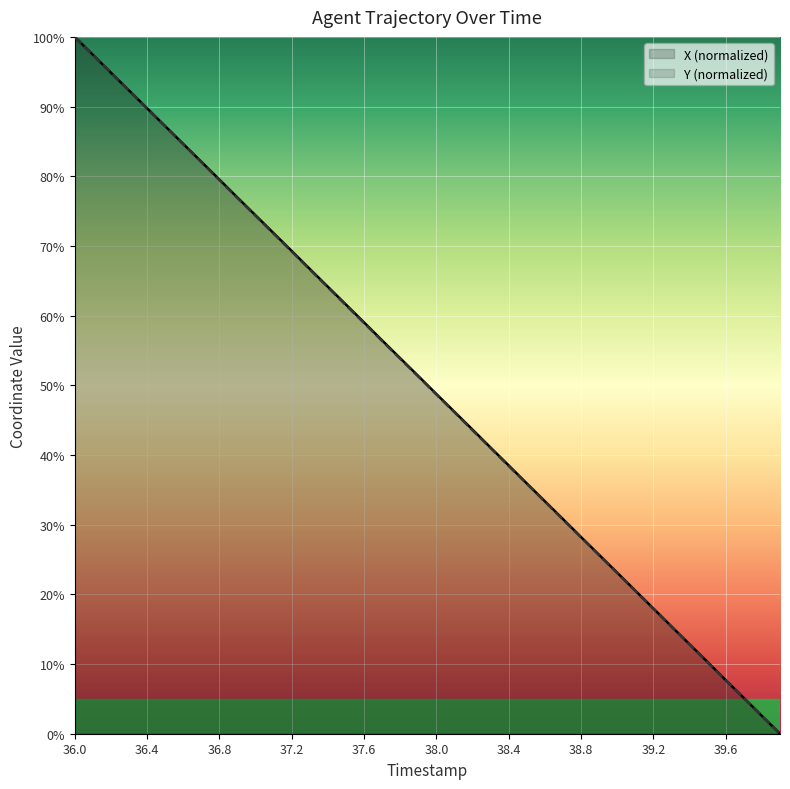

How many intersections are there between Y (normalized) and X (normalized)?

2